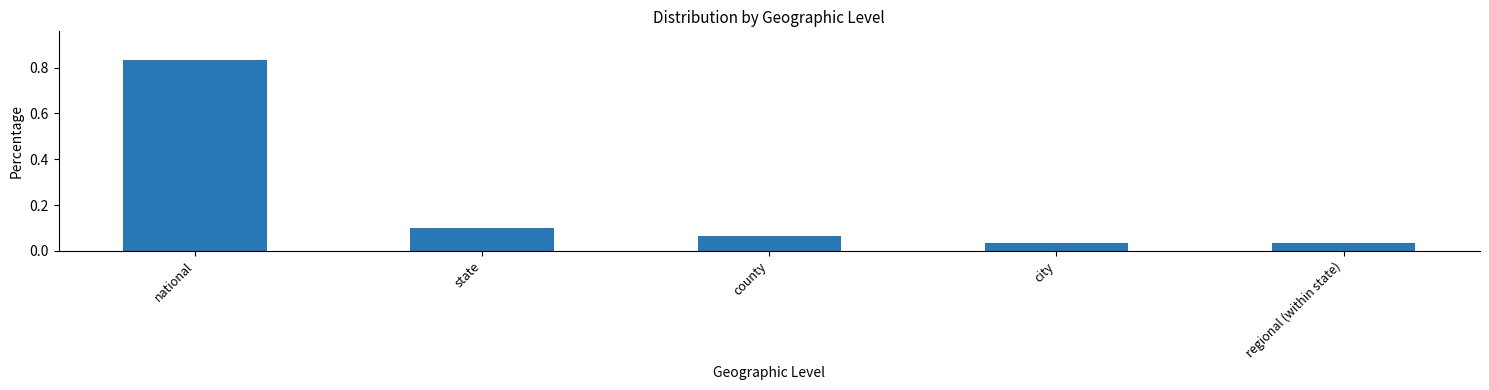

Is it true that the value at state is 0.0?

False